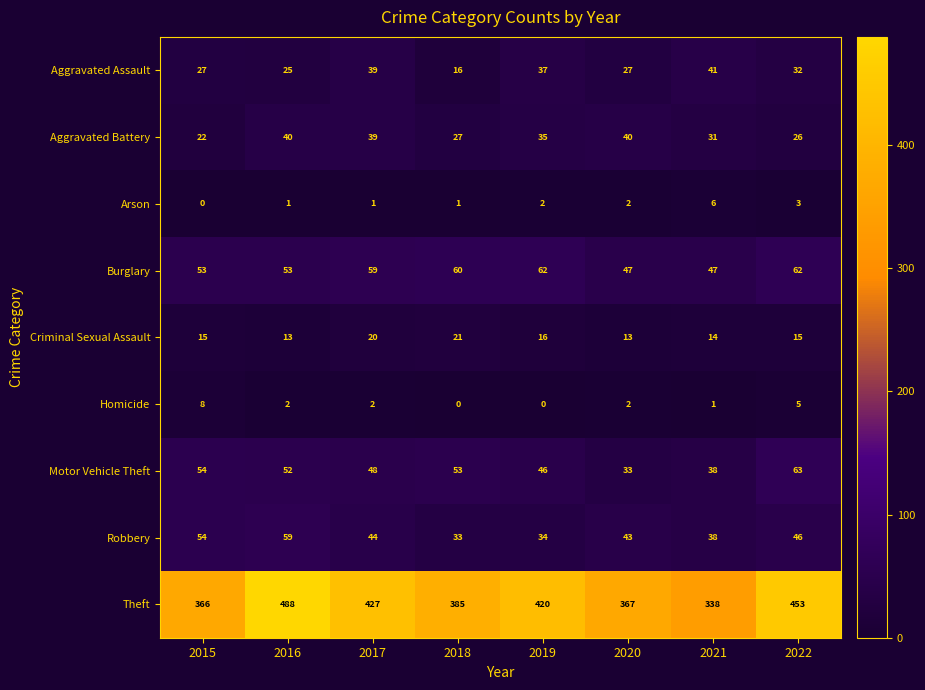

Count the number of data series in this chart.

9